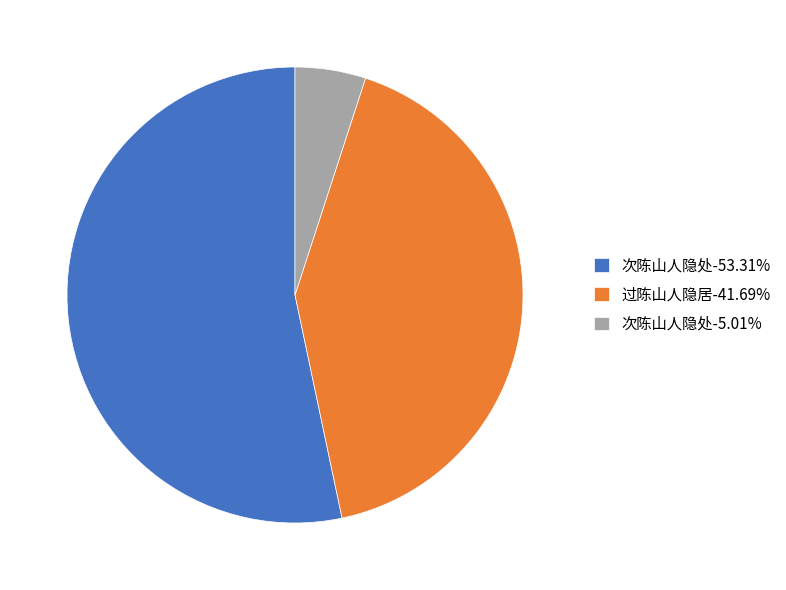

What is the ratio of the value at 过陈山人隐居-41.69% to the value at 次陈山人隐处-53.31%?

0.8